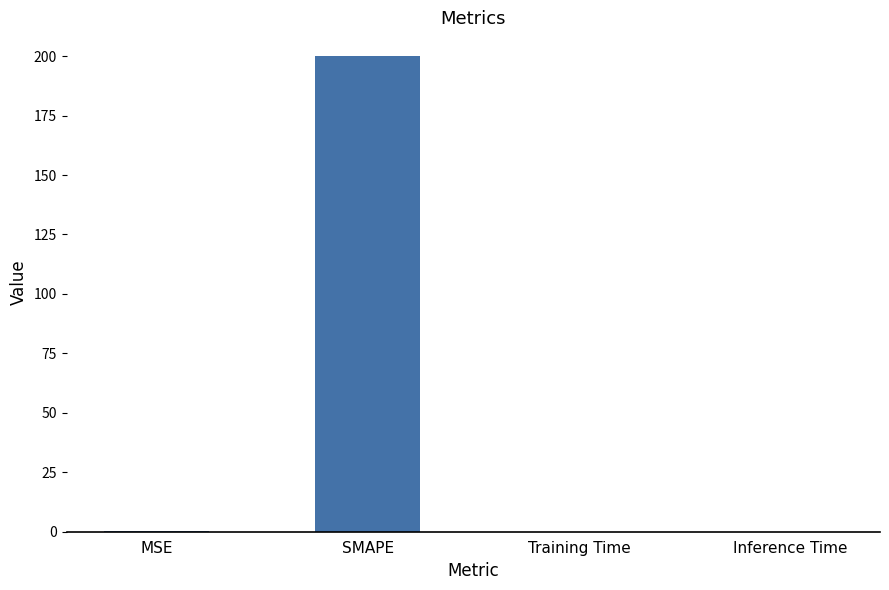

What is the change in value from MSE to Training Time?

-0.1